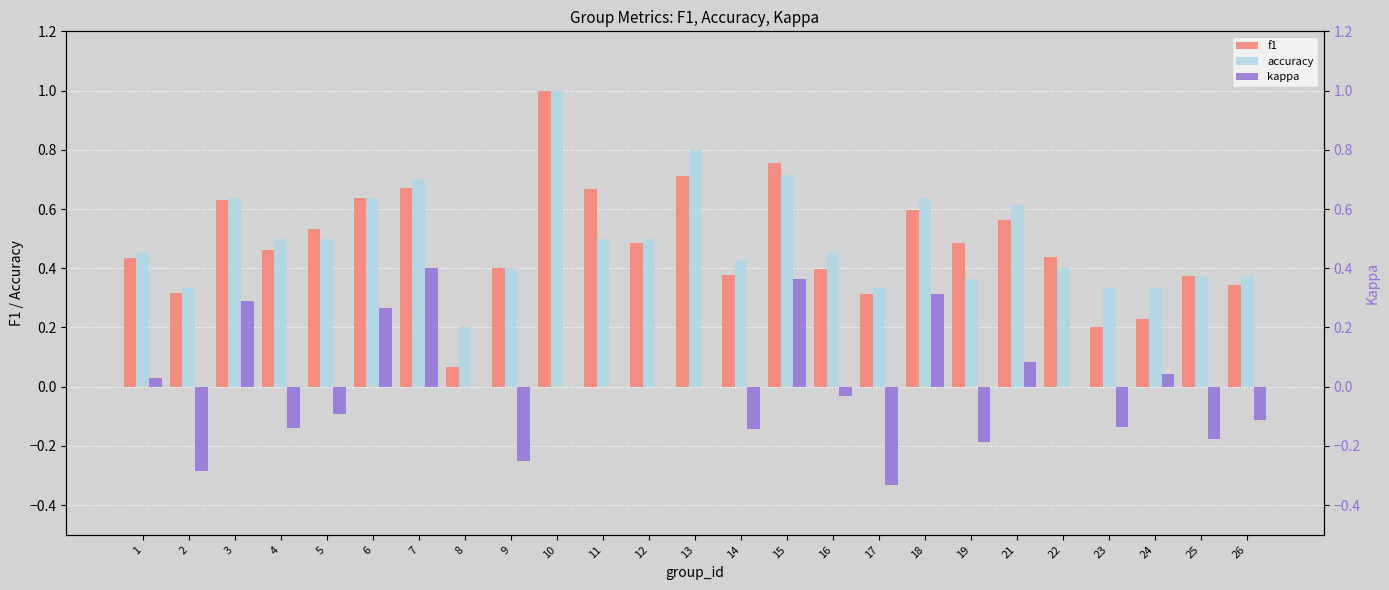

Reading right to left, list all the values displayed in this chart.

f1: 26=0.3	25=0.4	24=0.2	23=0.2	22=0.4	21=0.6	19=0.5	18=0.6	17=0.3	16=0.4	15=0.8	14=0.4	13=0.7	12=0.5	11=0.7	10=1.0	9=0.4	8=0.1	7=0.7	6=0.6	5=0.5	4=0.5	3=0.6	2=0.3	1=0.4
accuracy: 26=0.4	25=0.4	24=0.3	23=0.3	22=0.4	21=0.6	19=0.4	18=0.6	17=0.3	16=0.5	15=0.7	14=0.4	13=0.8	12=0.5	11=0.5	10=1.0	9=0.4	8=0.2	7=0.7	6=0.6	5=0.5	4=0.5	3=0.6	2=0.3	1=0.5
kappa: 26=-0.1	25=-0.2	24=0.0	23=-0.1	22=0.0	21=0.1	19=-0.2	18=0.3	17=-0.3	16=-0.0	15=0.4	14=-0.1	13=0.0	12=0.0	11=0.0	10=0.0	9=-0.2	8=0.0	7=0.4	6=0.3	5=-0.1	4=-0.1	3=0.3	2=-0.3	1=0.0